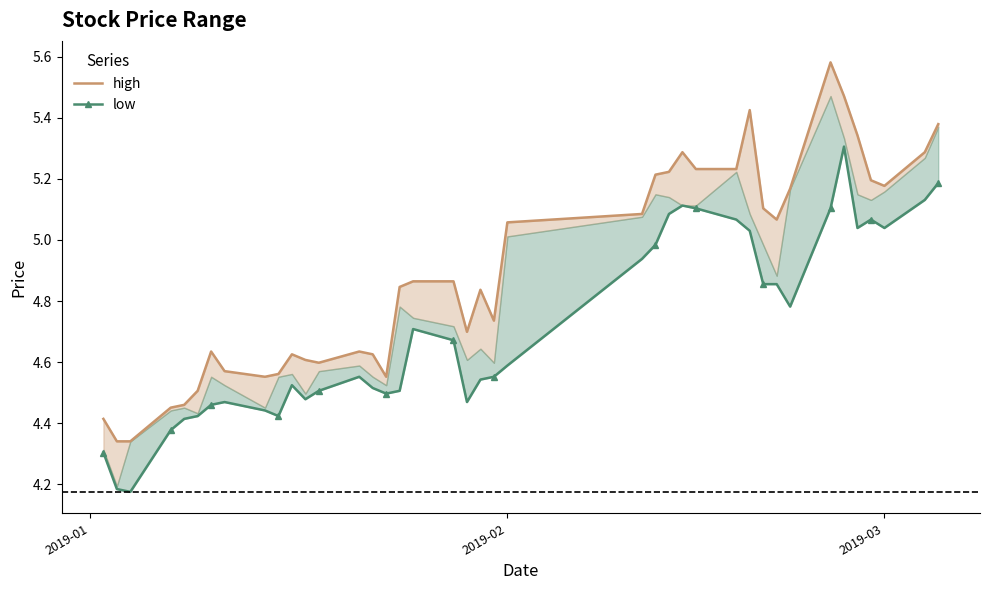

In low, how many points are higher than both neighbors (excluding endpoints)?

7